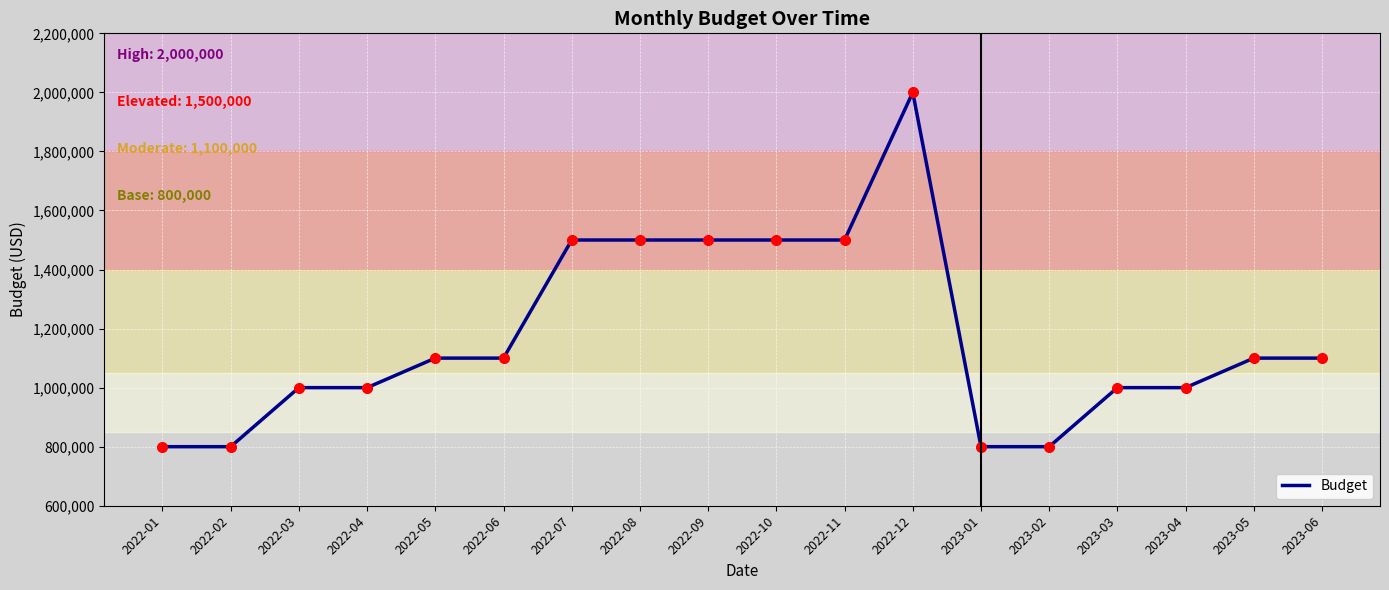

What is the difference between the maximum and minimum values?

1200000